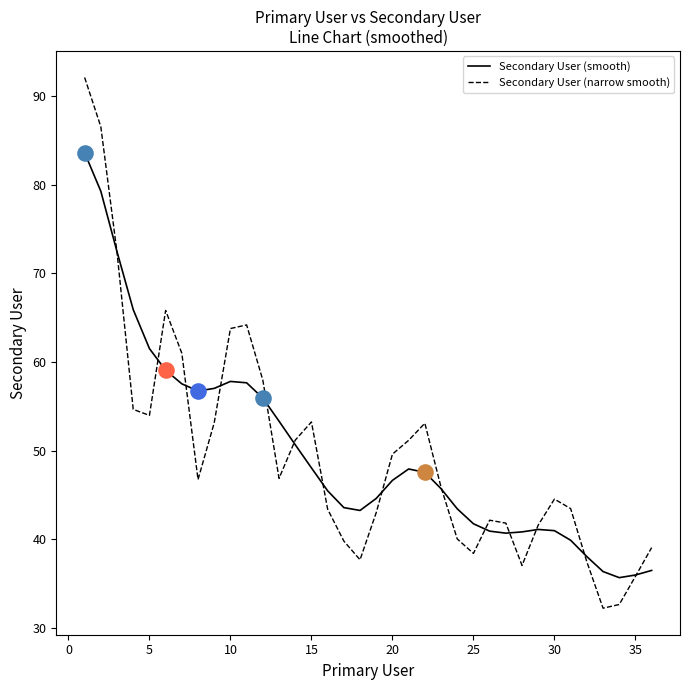

What are all the series names shown in the legend?

Secondary User (smooth), Secondary User (narrow smooth)